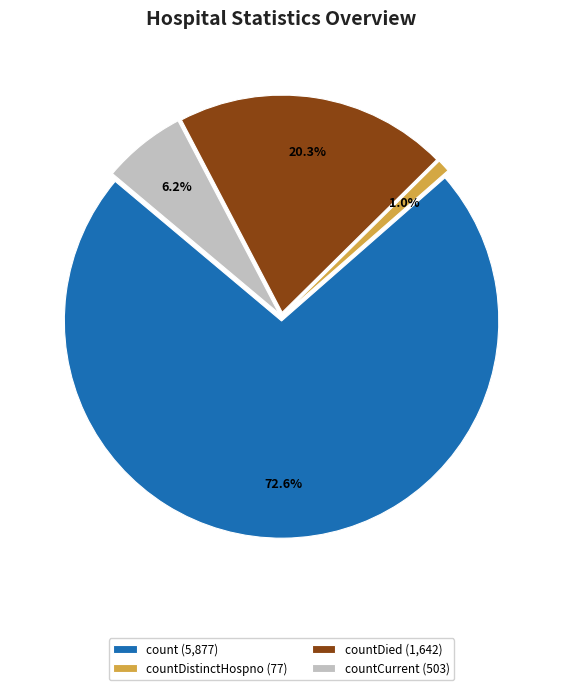

Rank the categories by value from lowest to highest.

countDistinctHospno (77), countCurrent (503), countDied (1,642), count (5,877)